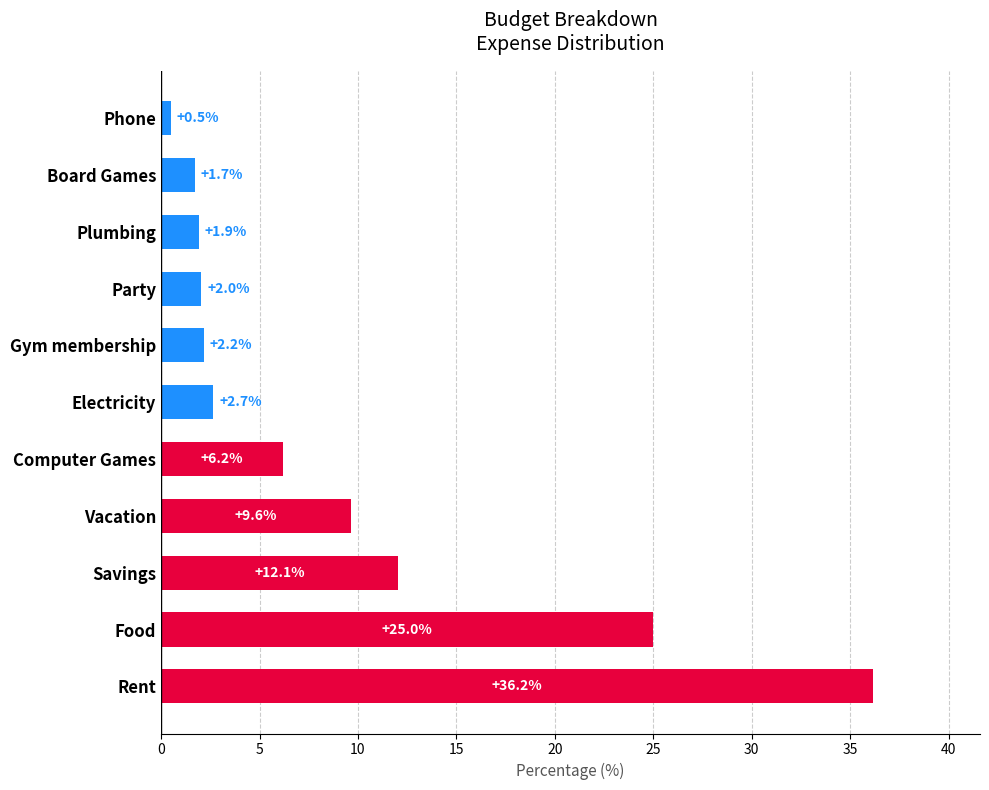

List the labels in order of value, smallest first.

Phone, Board Games, Plumbing, Party, Gym membership, Electricity, Computer Games, Vacation, Savings, Food, Rent